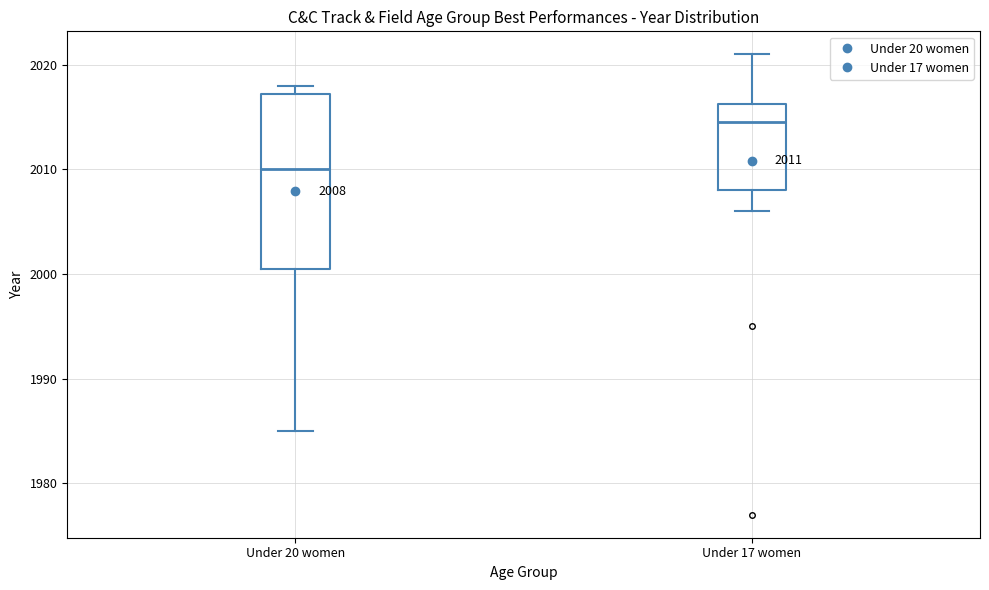

Which box is the tallest, from its lower edge to its upper edge?

Under 20 women